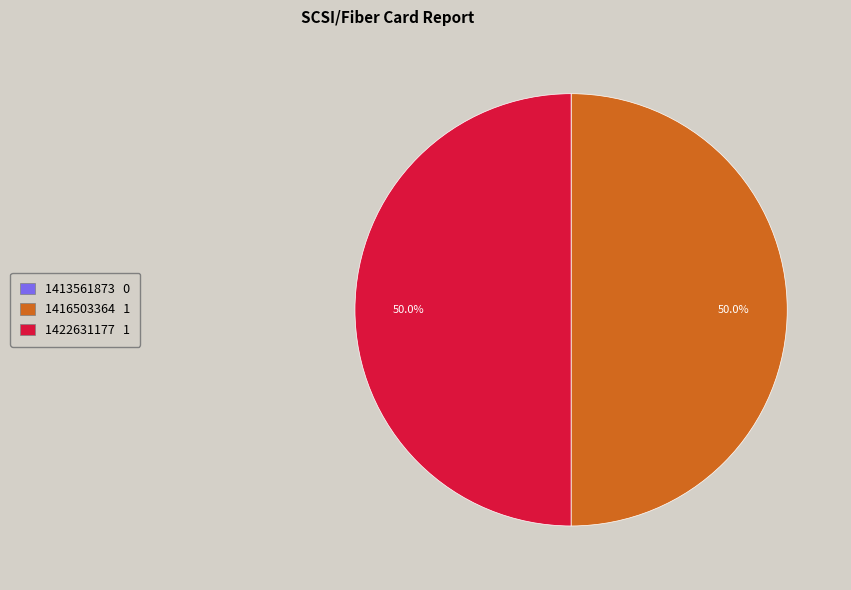

What portion of the pie excludes 1416503364 1?

50.0%